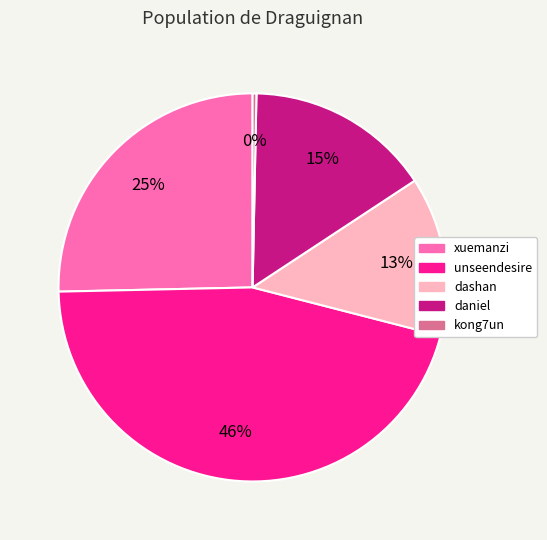

Does any single category account for the majority?

No